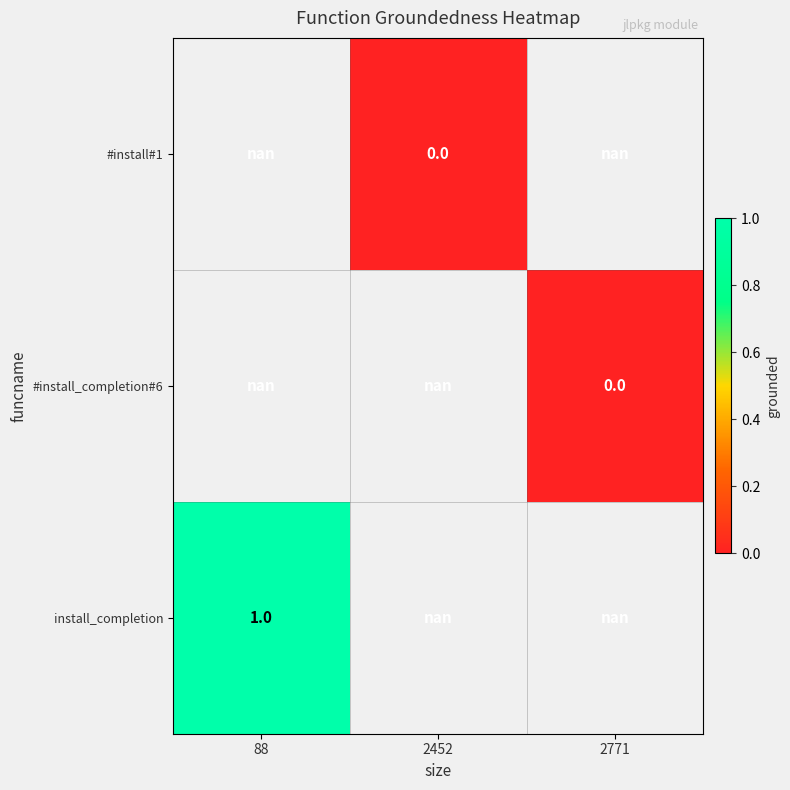

What is the maximum value shown in the chart?

1.0